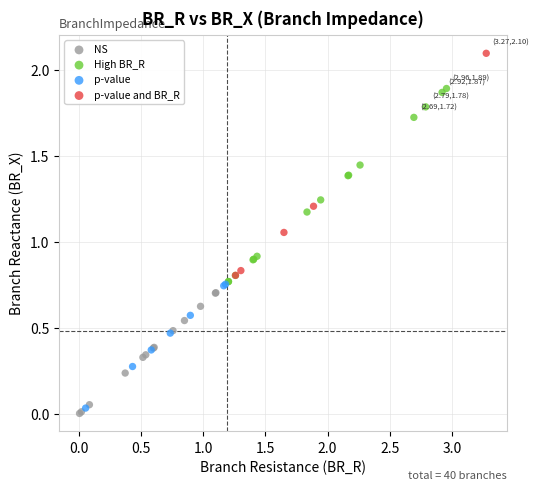

Which series reaches the maximum Y coordinate?

p-value and BR_R